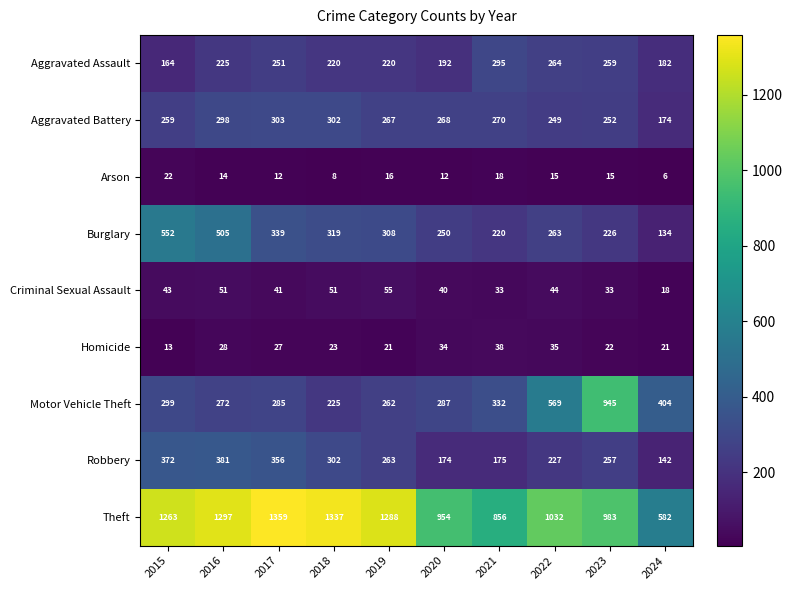

The Criminal Sexual Assault series shows 57 at 2017. True or false?

False